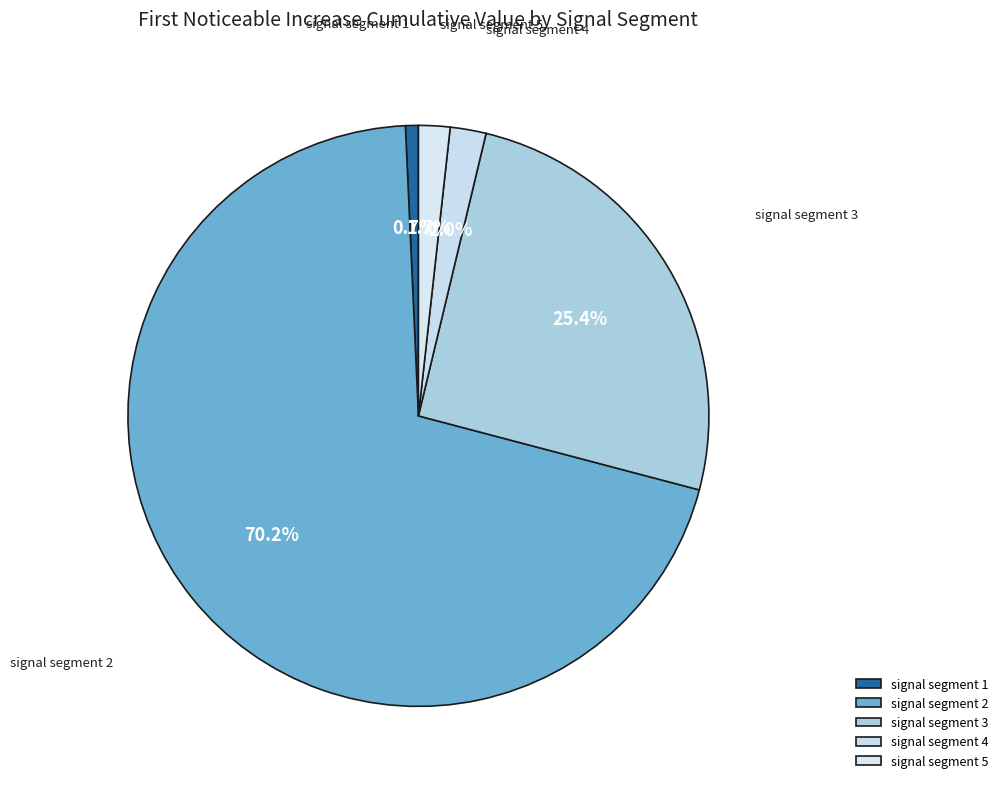

Combined, what portion of the pie is signal segment 5 and signal segment 2?

71.9%